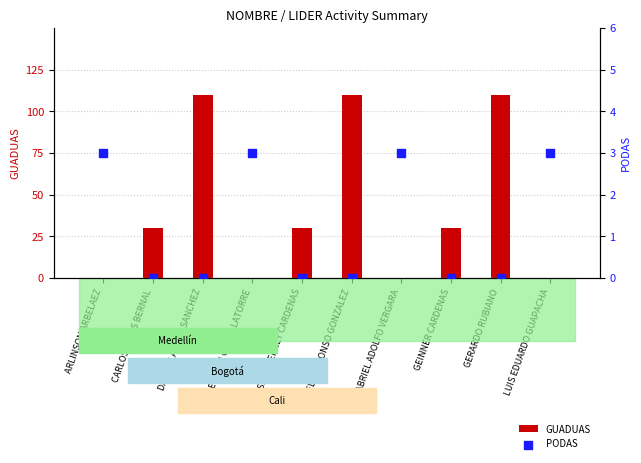

At which category is the sum across all series the highest?

DARWIN ALEXIS SANCHEZ